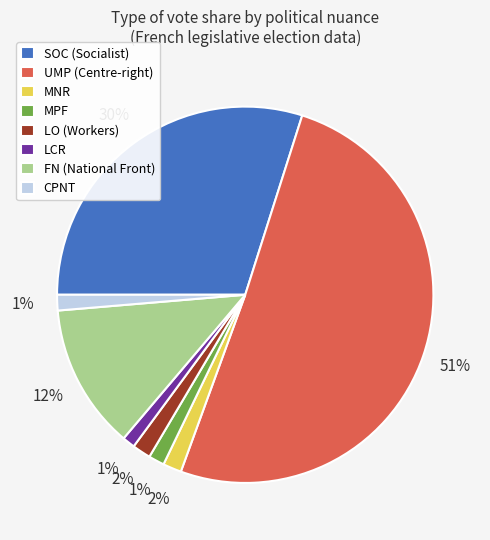

To the nearest percent, what is the combined percentage of MNR and LCR?

3%